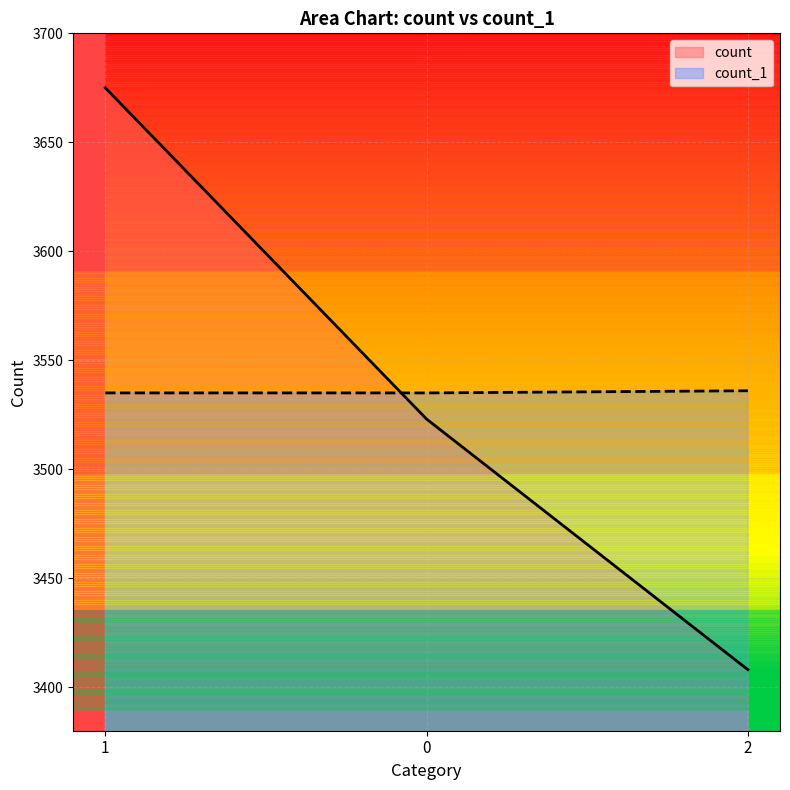

Read the count_1 value at 2.

3536